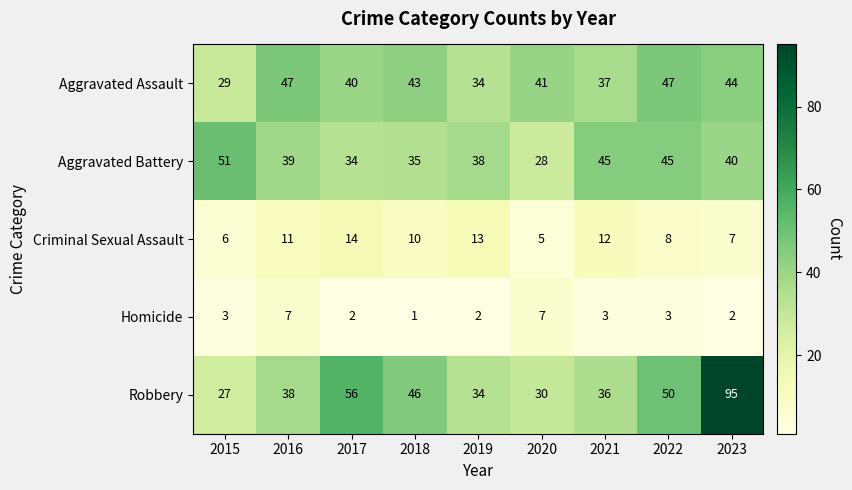

What is the sum of the Aggravated Assault values at 2023 and 2021?

81